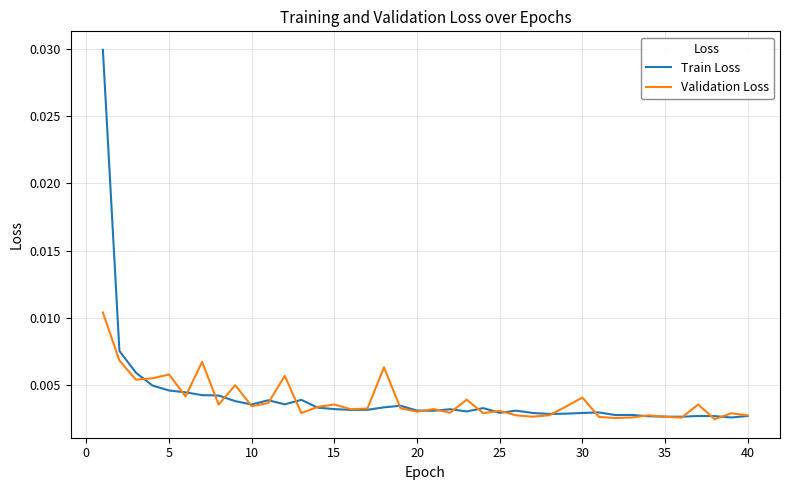

Which series has the widest spread of values?

Train Loss